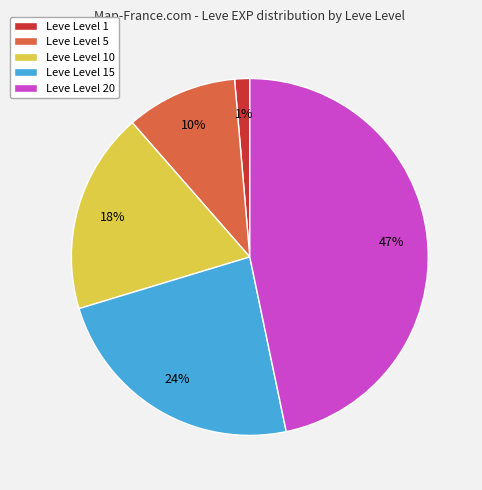

To the nearest percent, what is the average slice percentage?

20%